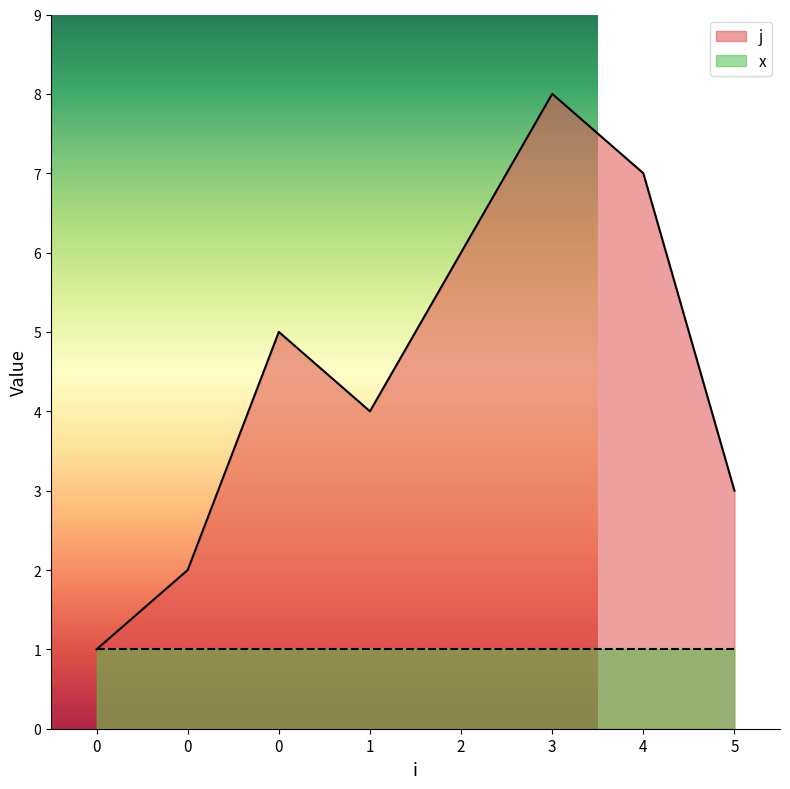

True or false: the data shows 7 at 4.

True